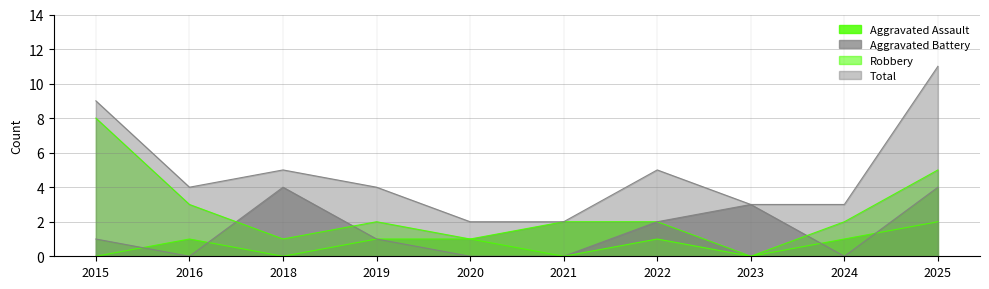

What are all the series names shown in the legend?

Aggravated Assault, Aggravated Battery, Robbery, Total